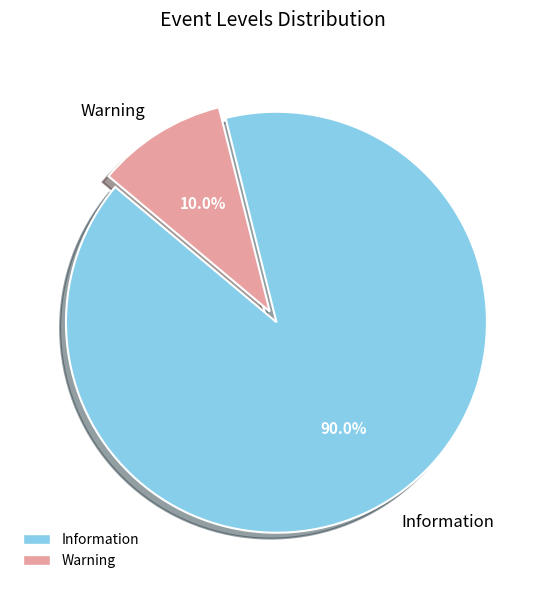

What is the ratio of the value at Warning to the value at Information?

0.1